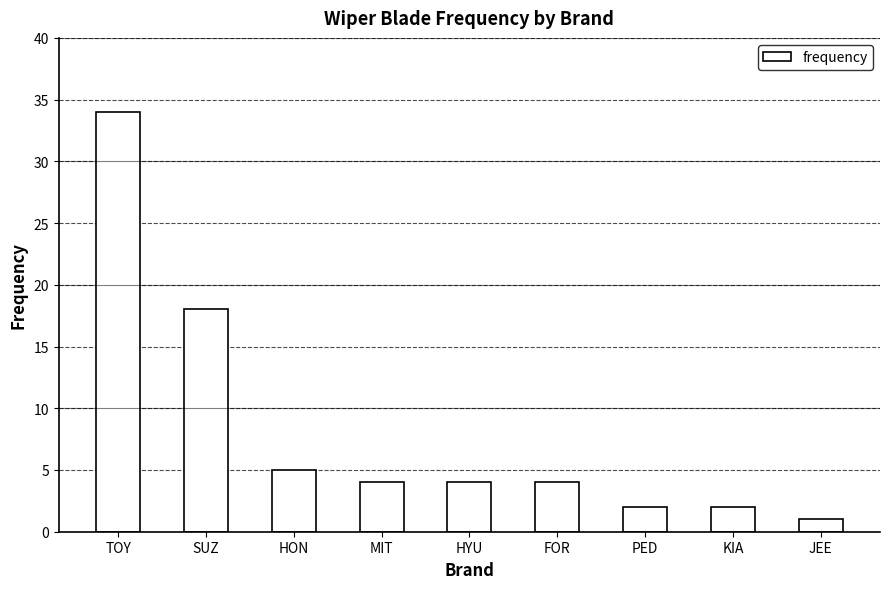

What is the sum of the values at MIT and JEE?

5